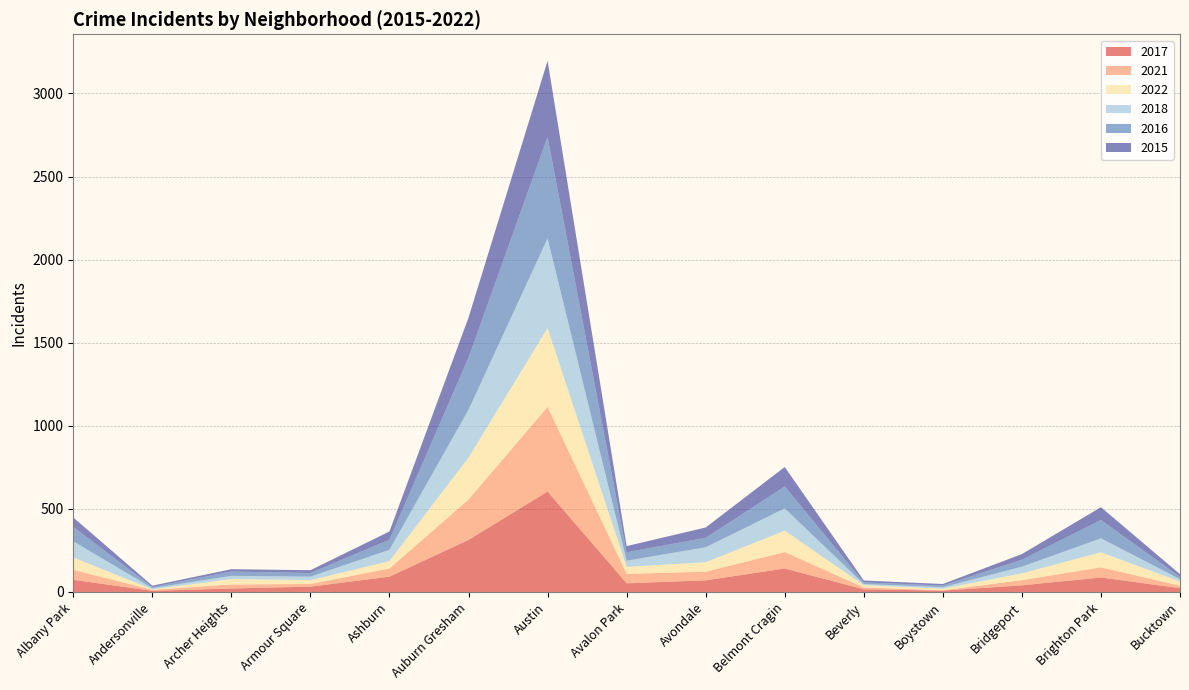

Reading right to left, list all the values displayed in this chart.

2017: Bucktown=23	Brighton Park=87	Bridgeport=40	Boystown=8	Beverly=16	Belmont Cragin=141	Avondale=70	Avalon Park=52	Austin=604	Auburn Gresham=313	Ashburn=92	Armour Square=32	Archer Heights=21	Andersonville=7	Albany Park=73
2021: Bucktown=15	Brighton Park=61	Bridgeport=31	Boystown=2	Beverly=11	Belmont Cragin=99	Avondale=52	Avalon Park=57	Austin=510	Auburn Gresham=243	Ashburn=49	Armour Square=16	Archer Heights=24	Andersonville=6	Albany Park=60
2022: Bucktown=25	Brighton Park=91	Bridgeport=41	Boystown=10	Beverly=14	Belmont Cragin=129	Avondale=57	Avalon Park=42	Austin=474	Auburn Gresham=253	Ashburn=45	Armour Square=23	Archer Heights=33	Andersonville=3	Albany Park=75
2018: Bucktown=14	Brighton Park=84	Bridgeport=40	Boystown=9	Beverly=7	Belmont Cragin=134	Avondale=90	Avalon Park=37	Austin=540	Auburn Gresham=288	Ashburn=68	Armour Square=21	Archer Heights=19	Andersonville=7	Albany Park=97
2016: Bucktown=14	Brighton Park=110	Bridgeport=42	Boystown=10	Beverly=10	Belmont Cragin=132	Avondale=57	Avalon Park=51	Austin=611	Auburn Gresham=314	Ashburn=61	Armour Square=22	Archer Heights=26	Andersonville=7	Albany Park=87
2015: Bucktown=16	Brighton Park=77	Bridgeport=34	Boystown=9	Beverly=11	Belmont Cragin=117	Avondale=62	Avalon Park=37	Austin=457	Auburn Gresham=240	Ashburn=49	Armour Square=17	Archer Heights=14	Andersonville=8	Albany Park=56